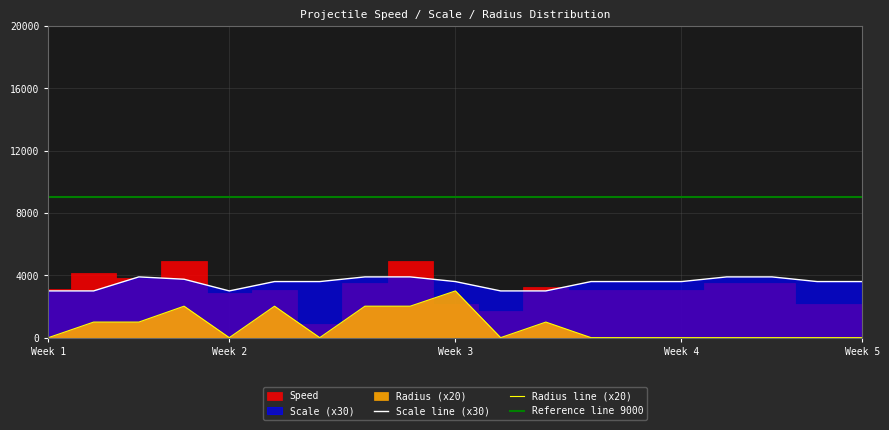

How many values in the Scale series exceed 3600?

6